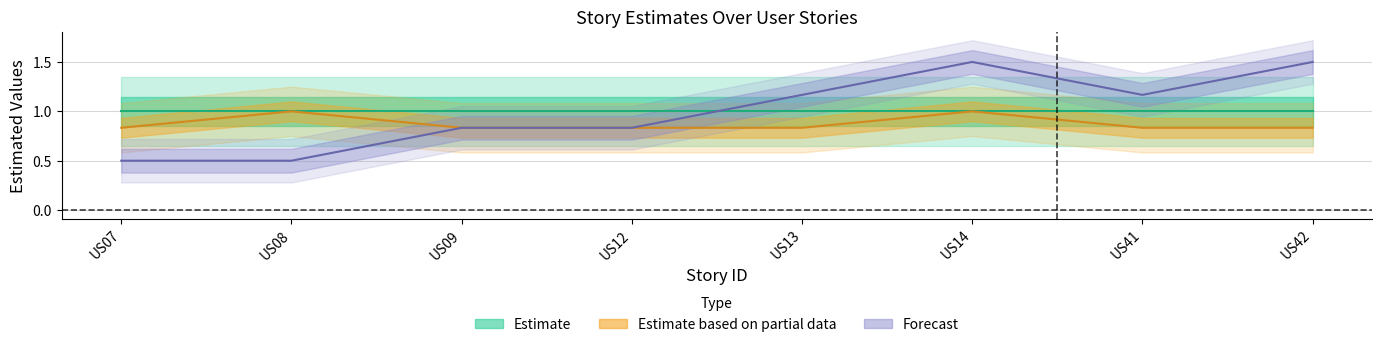

Count the number of categories in the chart.

8